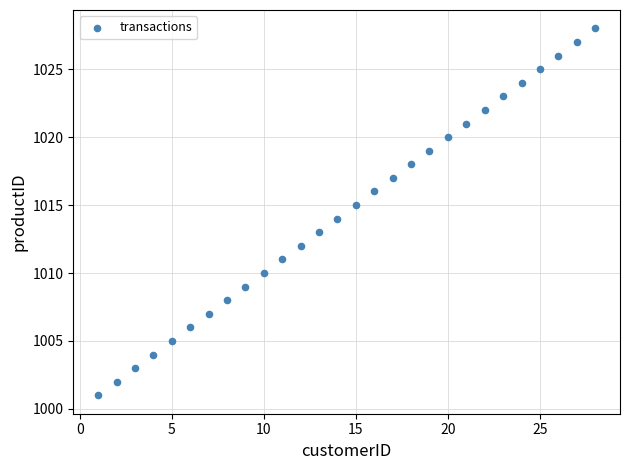

What is the range of Y values (max minus min)?

27